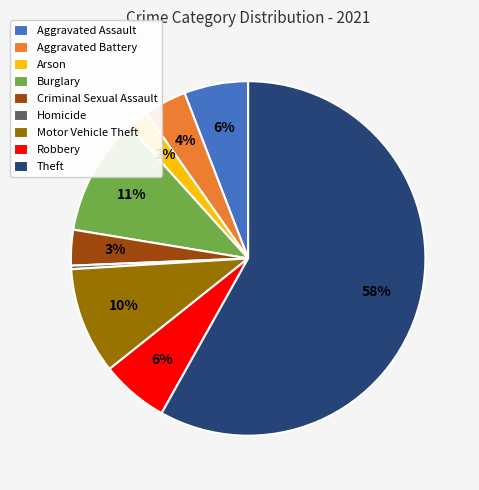

How many slices are in this pie chart?

9